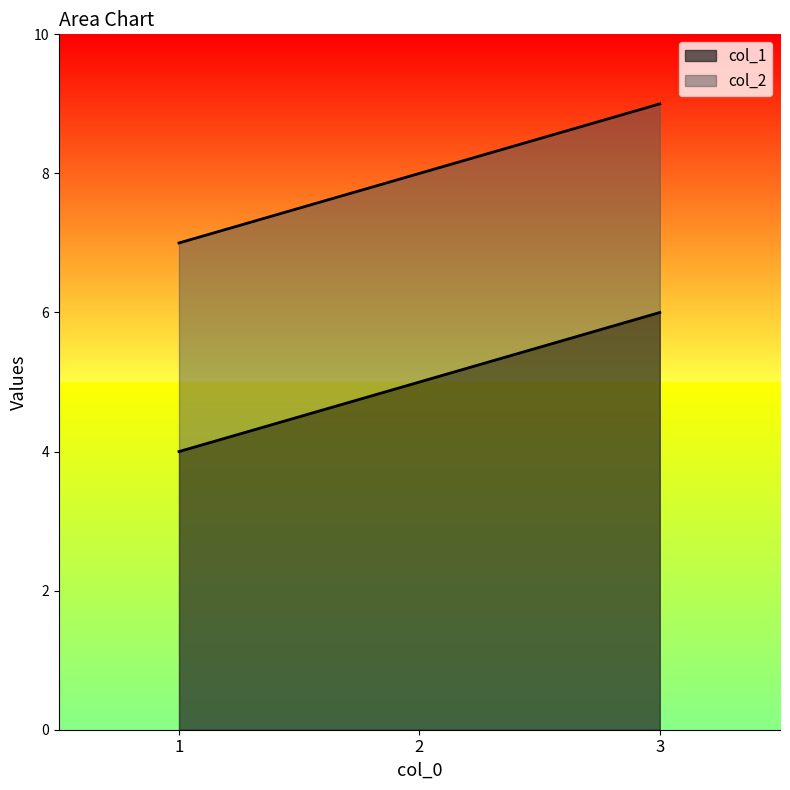

Is the value of col_1 at 3 greater than the value of col_2 at 3?

No